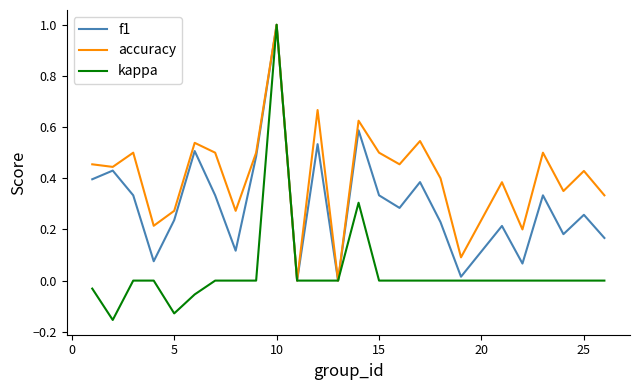

List the series in order of their overall mean, highest first.

accuracy, f1, kappa